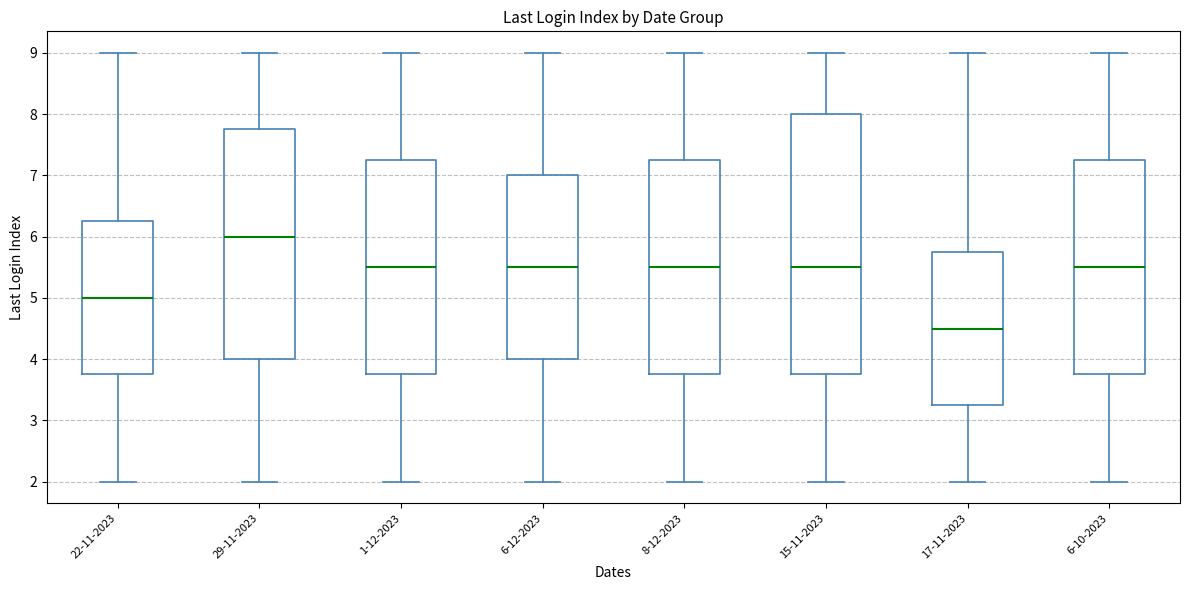

Reading left to right, read every box against the y-axis: the position of its median line, the range the box covers, and the ends of its whiskers. The values are not printed on the chart, so give them approximately, as read against the axis.

22-11-2023: median 5.0, box 3.8 to 6.3, whiskers 2.0 to 9.0
29-11-2023: median 6.0, box 4.0 to 7.8, whiskers 2.0 to 9.0
1-12-2023: median 5.5, box 3.8 to 7.3, whiskers 2.0 to 9.0
6-12-2023: median 5.5, box 4.0 to 7.0, whiskers 2.0 to 9.0
8-12-2023: median 5.5, box 3.8 to 7.3, whiskers 2.0 to 9.0
15-11-2023: median 5.5, box 3.8 to 8.0, whiskers 2.0 to 9.0
17-11-2023: median 4.5, box 3.3 to 5.8, whiskers 2.0 to 9.0
6-10-2023: median 5.5, box 3.8 to 7.3, whiskers 2.0 to 9.0